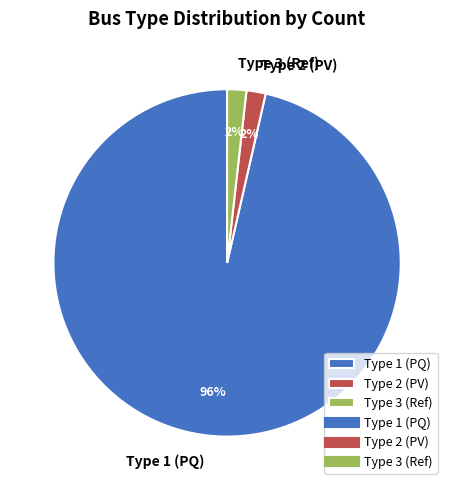

Which slice is the largest?

Type 1 (PQ)